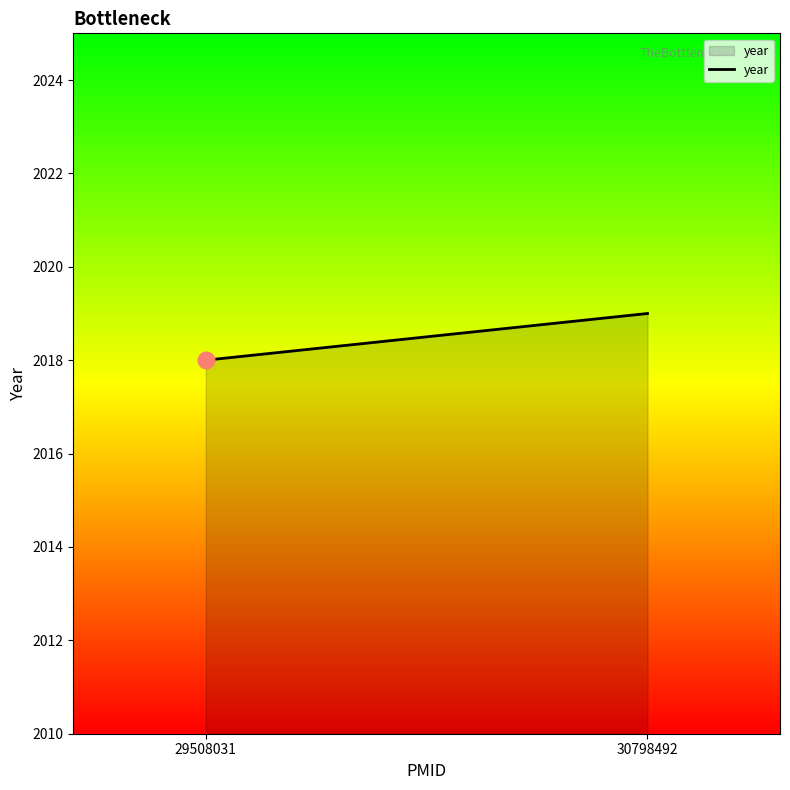

Reading left to right, what are all the values shown in this chart?

2018	2019